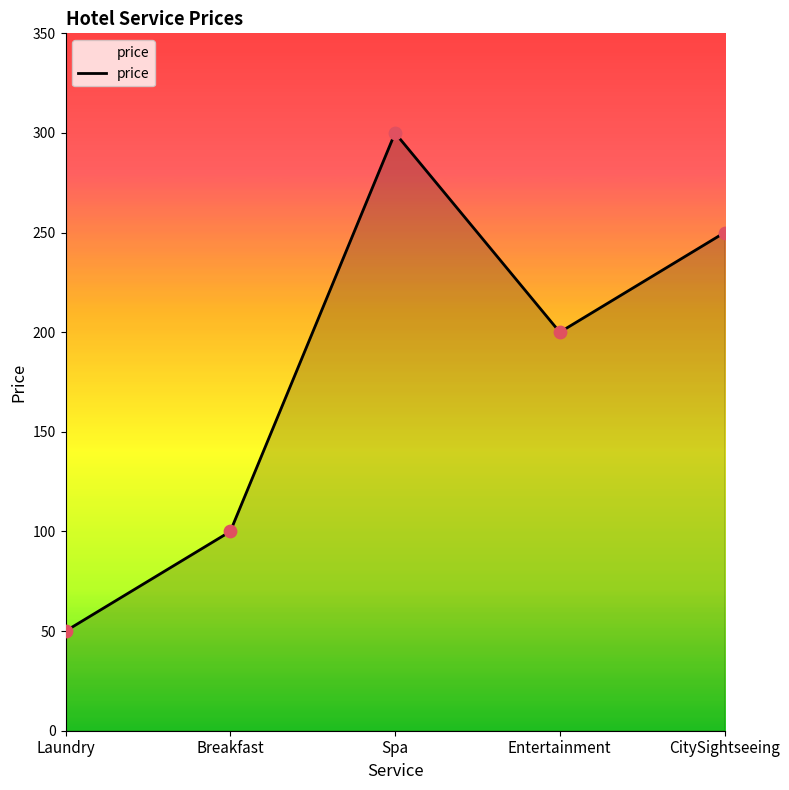

Between Entertainment and Spa, which is larger?

Spa